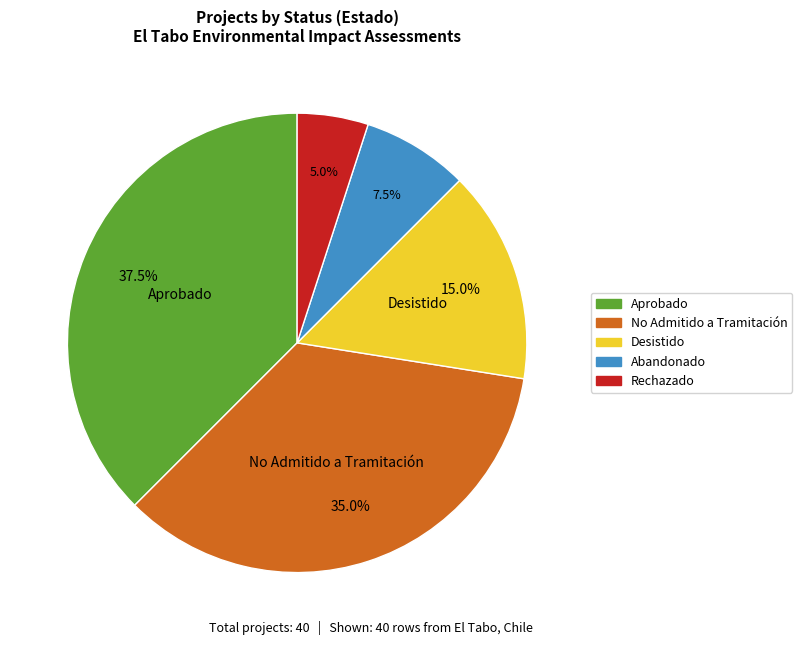

How many segments does this pie chart have?

5